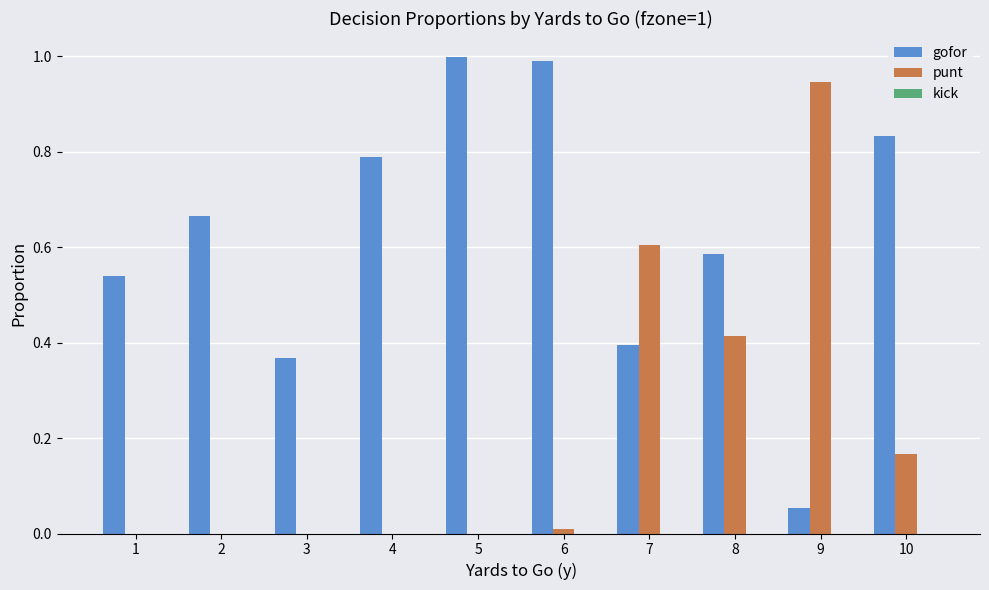

Between 2 and 10, which series saw the biggest shift?

gofor